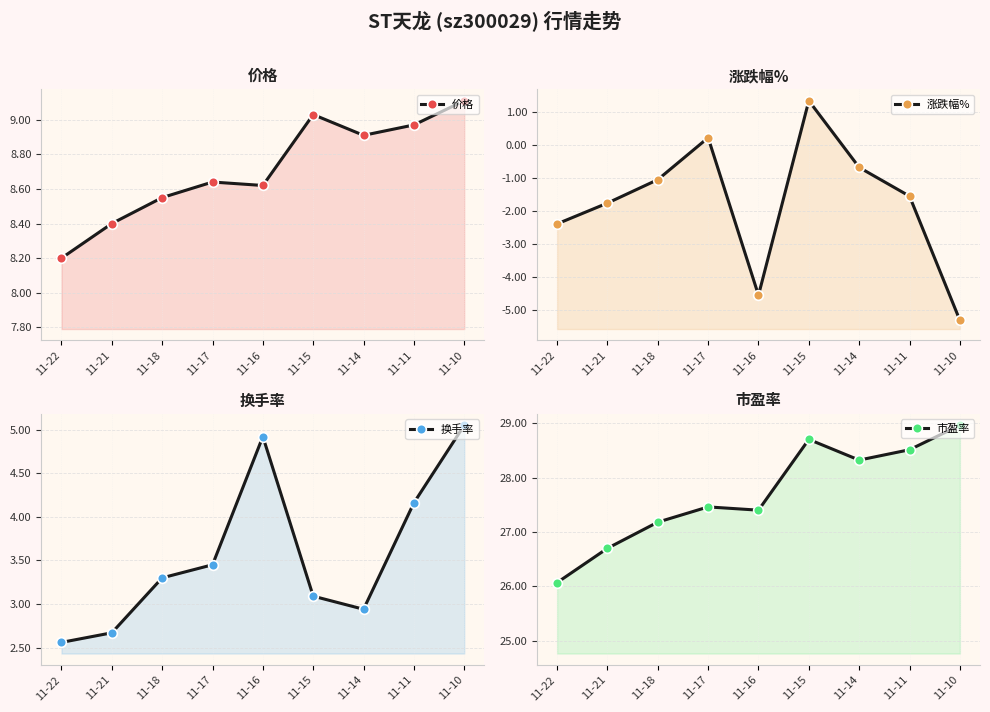

At which label does 市盈率 first exceed 27?

11-18